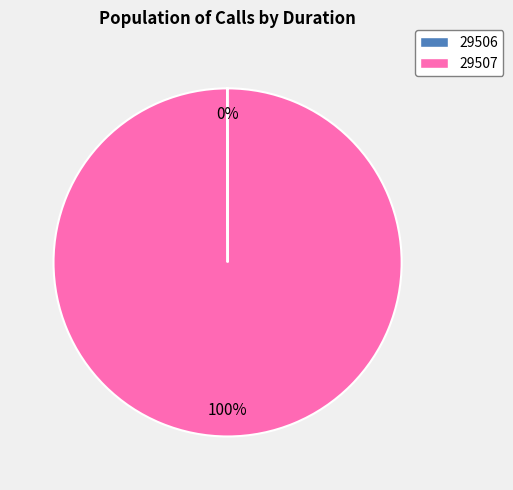

To the nearest percent, what is the difference between the largest and smallest slice percentages?

100%